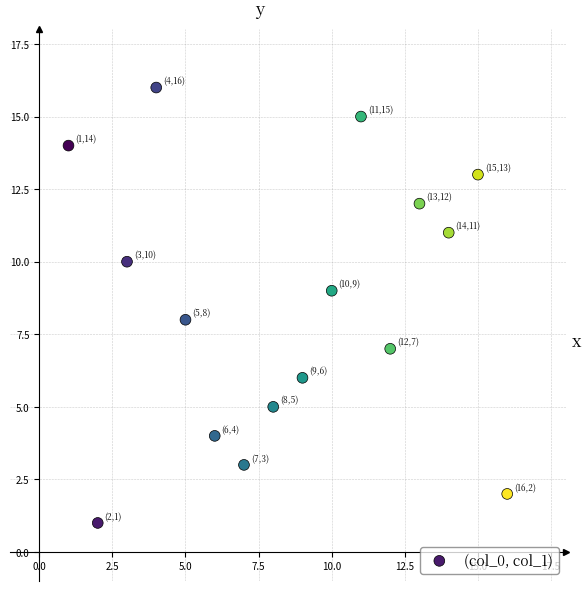

What is the range of X values (max minus min)?

15